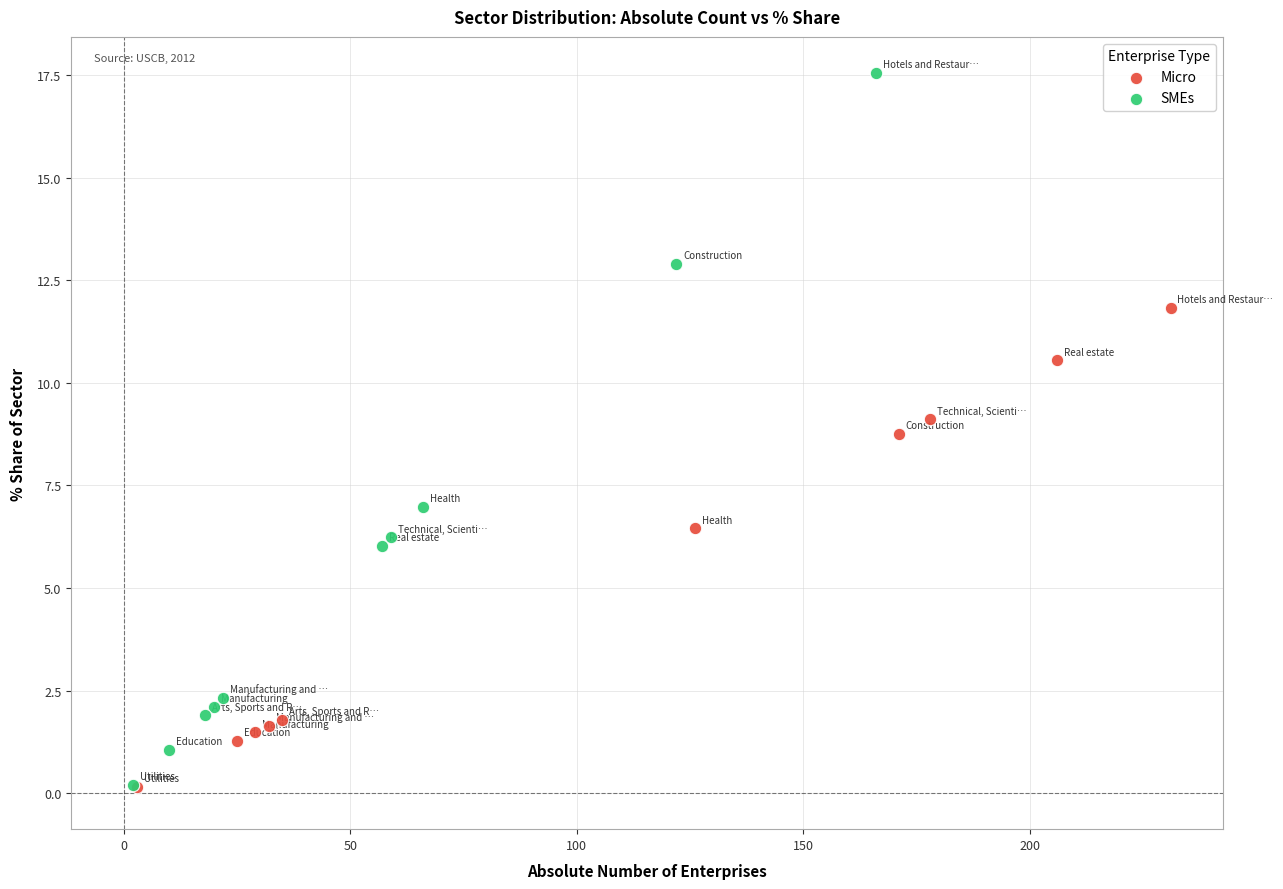

Which series contains the highest Y value?

SMEs